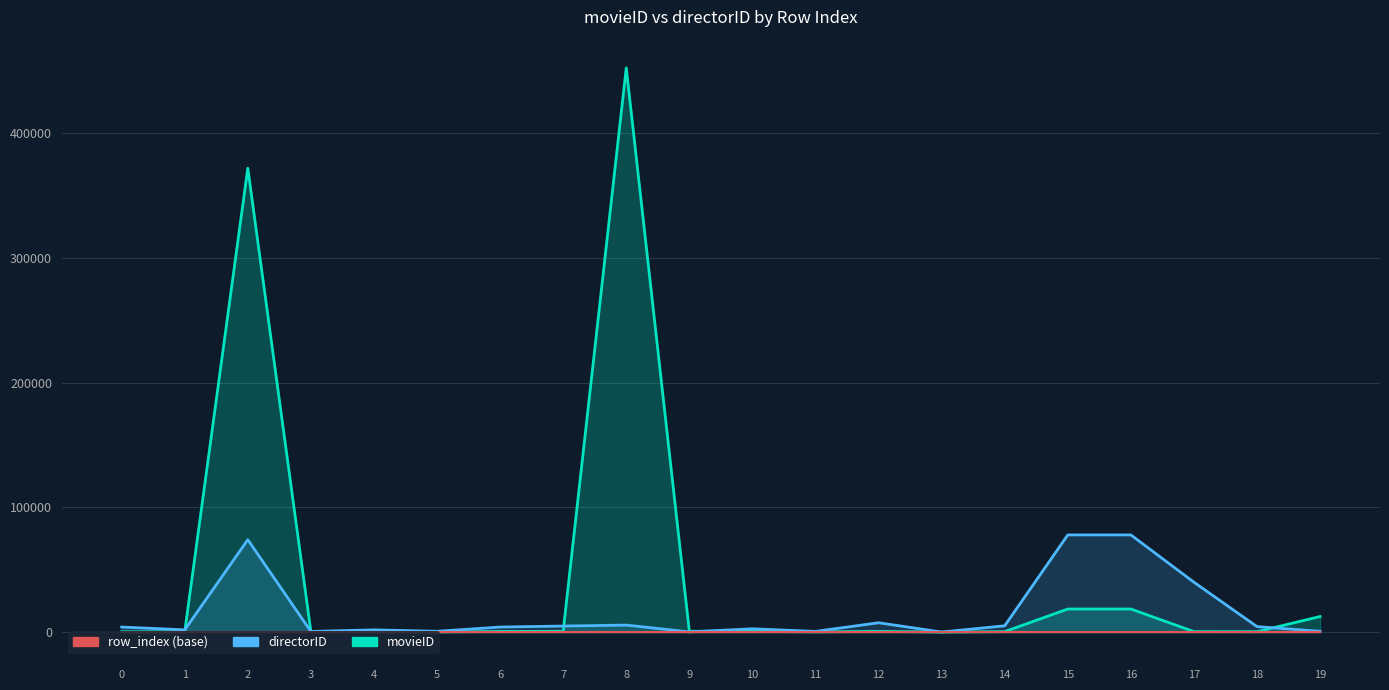

The movieID series shows 28206 at 15. True or false?

False